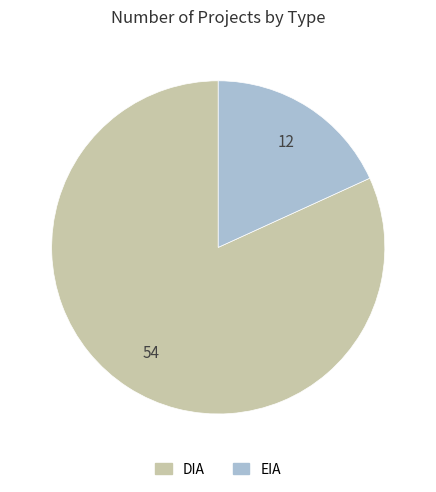

How many segments does this pie chart have?

2